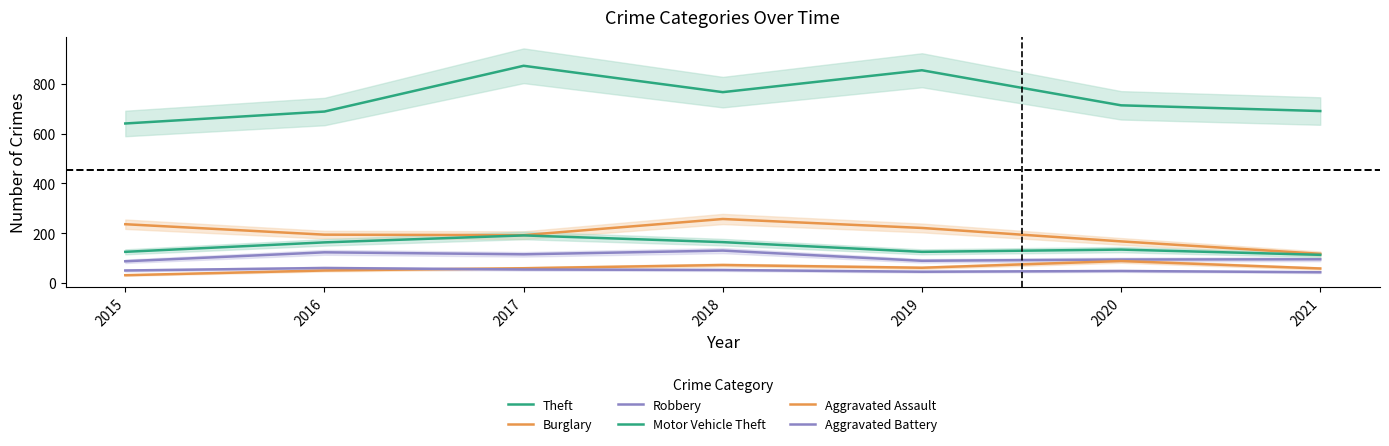

Where does the Robbery series first go above 95?

2016